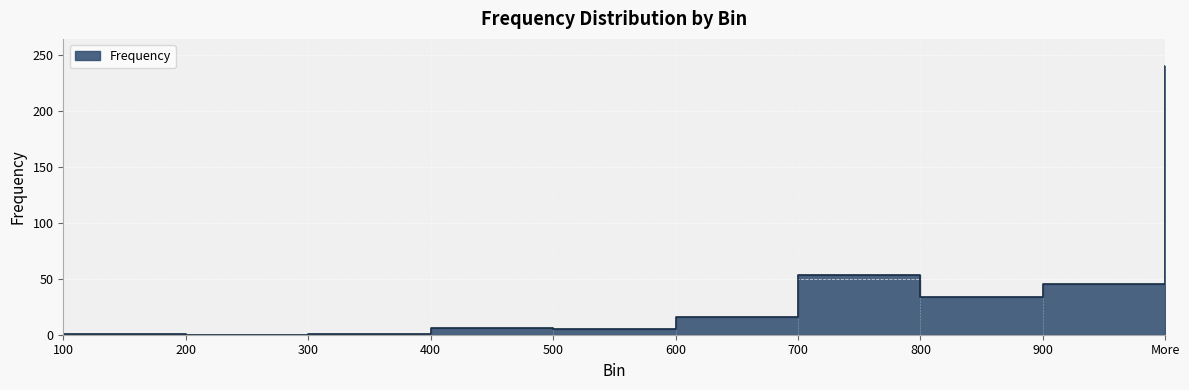

What is the value of the 6th point from the left?

16